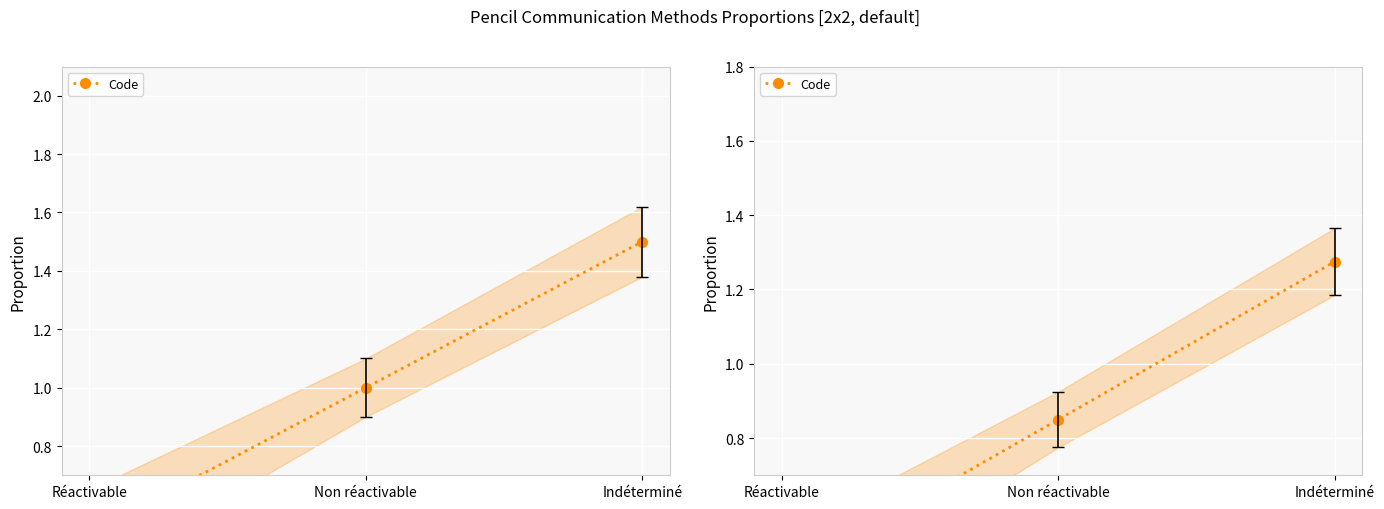

Rank the categories by value from lowest to highest.

Réactivable, Non réactivable, Indéterminé